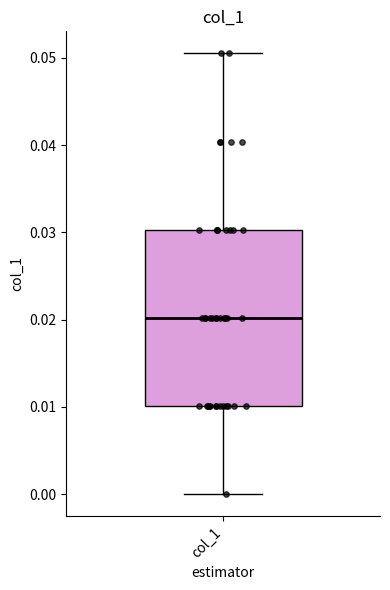

Read this box plot against the y-axis: the position of the median line, the range covered by the box, and the ends of both whiskers. The values are not printed on the chart, so give them approximately, as read against the axis.

median 0.020, box 0.010 to 0.030, whiskers 0.000 to 0.051